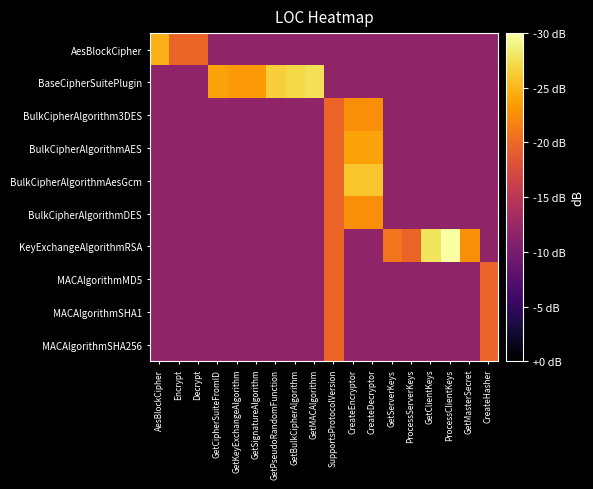

Reading right to left, list all the values displayed in this chart.

AesBlockCipher: CreateHasher=-18.2	GetMasterSecret=-18.2	ProcessClientKeys=-18.2	GetClientKeys=-18.2	ProcessServerKeys=-18.2	GetServerKeys=-18.2	CreateDecryptor=-18.2	CreateEncryptor=-18.2	SupportsProtocolVersion=-18.2	GetMACAlgorithm=-18.2	GetBulkCipherAlgorithm=-18.2	GetPseudoRandomFunction=-18.2	GetSignatureAlgorithm=-18.2	GetKeyExchangeAlgorithm=-18.2	GetCipherSuiteFromID=-18.2	Decrypt=-10.4	Encrypt=-10.4	AesBlockCipher=-5.2
BaseCipherSuitePlugin: CreateHasher=-18.2	GetMasterSecret=-18.2	ProcessClientKeys=-18.2	GetClientKeys=-18.2	ProcessServerKeys=-18.2	GetServerKeys=-18.2	CreateDecryptor=-18.2	CreateEncryptor=-18.2	SupportsProtocolVersion=-18.2	GetMACAlgorithm=-2.4	GetBulkCipherAlgorithm=-2.9	GetPseudoRandomFunction=-3.4	GetSignatureAlgorithm=-6.7	GetKeyExchangeAlgorithm=-6.7	GetCipherSuiteFromID=-6.2	Decrypt=-18.2	Encrypt=-18.2	AesBlockCipher=-18.2
BulkCipherAlgorithm3DES: CreateHasher=-18.2	GetMasterSecret=-18.2	ProcessClientKeys=-18.2	GetClientKeys=-18.2	ProcessServerKeys=-18.2	GetServerKeys=-18.2	CreateDecryptor=-7.4	CreateEncryptor=-7.4	SupportsProtocolVersion=-10.4	GetMACAlgorithm=-18.2	GetBulkCipherAlgorithm=-18.2	GetPseudoRandomFunction=-18.2	GetSignatureAlgorithm=-18.2	GetKeyExchangeAlgorithm=-18.2	GetCipherSuiteFromID=-18.2	Decrypt=-18.2	Encrypt=-18.2	AesBlockCipher=-18.2
BulkCipherAlgorithmAES: CreateHasher=-18.2	GetMasterSecret=-18.2	ProcessClientKeys=-18.2	GetClientKeys=-18.2	ProcessServerKeys=-18.2	GetServerKeys=-18.2	CreateDecryptor=-6.2	CreateEncryptor=-6.2	SupportsProtocolVersion=-10.4	GetMACAlgorithm=-18.2	GetBulkCipherAlgorithm=-18.2	GetPseudoRandomFunction=-18.2	GetSignatureAlgorithm=-18.2	GetKeyExchangeAlgorithm=-18.2	GetCipherSuiteFromID=-18.2	Decrypt=-18.2	Encrypt=-18.2	AesBlockCipher=-18.2
BulkCipherAlgorithmAesGcm: CreateHasher=-18.2	GetMasterSecret=-18.2	ProcessClientKeys=-18.2	GetClientKeys=-18.2	ProcessServerKeys=-18.2	GetServerKeys=-18.2	CreateDecryptor=-4.0	CreateEncryptor=-4.0	SupportsProtocolVersion=-10.4	GetMACAlgorithm=-18.2	GetBulkCipherAlgorithm=-18.2	GetPseudoRandomFunction=-18.2	GetSignatureAlgorithm=-18.2	GetKeyExchangeAlgorithm=-18.2	GetCipherSuiteFromID=-18.2	Decrypt=-18.2	Encrypt=-18.2	AesBlockCipher=-18.2
BulkCipherAlgorithmDES: CreateHasher=-18.2	GetMasterSecret=-18.2	ProcessClientKeys=-18.2	GetClientKeys=-18.2	ProcessServerKeys=-18.2	GetServerKeys=-18.2	CreateDecryptor=-7.4	CreateEncryptor=-7.4	SupportsProtocolVersion=-10.4	GetMACAlgorithm=-18.2	GetBulkCipherAlgorithm=-18.2	GetPseudoRandomFunction=-18.2	GetSignatureAlgorithm=-18.2	GetKeyExchangeAlgorithm=-18.2	GetCipherSuiteFromID=-18.2	Decrypt=-18.2	Encrypt=-18.2	AesBlockCipher=-18.2
KeyExchangeAlgorithmRSA: CreateHasher=-18.2	GetMasterSecret=-7.4	ProcessClientKeys=0.0	GetClientKeys=-2.2	ProcessServerKeys=-10.4	GetServerKeys=-9.2	CreateDecryptor=-18.2	CreateEncryptor=-18.2	SupportsProtocolVersion=-10.4	GetMACAlgorithm=-18.2	GetBulkCipherAlgorithm=-18.2	GetPseudoRandomFunction=-18.2	GetSignatureAlgorithm=-18.2	GetKeyExchangeAlgorithm=-18.2	GetCipherSuiteFromID=-18.2	Decrypt=-18.2	Encrypt=-18.2	AesBlockCipher=-18.2
MACAlgorithmMD5: CreateHasher=-10.4	GetMasterSecret=-18.2	ProcessClientKeys=-18.2	GetClientKeys=-18.2	ProcessServerKeys=-18.2	GetServerKeys=-18.2	CreateDecryptor=-18.2	CreateEncryptor=-18.2	SupportsProtocolVersion=-10.4	GetMACAlgorithm=-18.2	GetBulkCipherAlgorithm=-18.2	GetPseudoRandomFunction=-18.2	GetSignatureAlgorithm=-18.2	GetKeyExchangeAlgorithm=-18.2	GetCipherSuiteFromID=-18.2	Decrypt=-18.2	Encrypt=-18.2	AesBlockCipher=-18.2
MACAlgorithmSHA1: CreateHasher=-10.4	GetMasterSecret=-18.2	ProcessClientKeys=-18.2	GetClientKeys=-18.2	ProcessServerKeys=-18.2	GetServerKeys=-18.2	CreateDecryptor=-18.2	CreateEncryptor=-18.2	SupportsProtocolVersion=-10.4	GetMACAlgorithm=-18.2	GetBulkCipherAlgorithm=-18.2	GetPseudoRandomFunction=-18.2	GetSignatureAlgorithm=-18.2	GetKeyExchangeAlgorithm=-18.2	GetCipherSuiteFromID=-18.2	Decrypt=-18.2	Encrypt=-18.2	AesBlockCipher=-18.2
MACAlgorithmSHA256: CreateHasher=-10.4	GetMasterSecret=-18.2	ProcessClientKeys=-18.2	GetClientKeys=-18.2	ProcessServerKeys=-18.2	GetServerKeys=-18.2	CreateDecryptor=-18.2	CreateEncryptor=-18.2	SupportsProtocolVersion=-10.4	GetMACAlgorithm=-18.2	GetBulkCipherAlgorithm=-18.2	GetPseudoRandomFunction=-18.2	GetSignatureAlgorithm=-18.2	GetKeyExchangeAlgorithm=-18.2	GetCipherSuiteFromID=-18.2	Decrypt=-18.2	Encrypt=-18.2	AesBlockCipher=-18.2